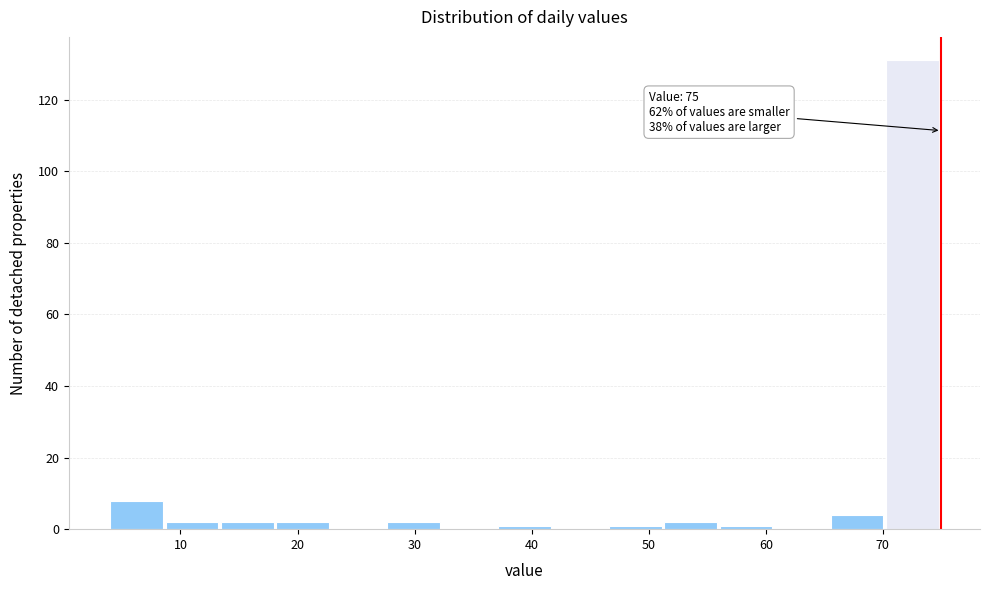

Over which range of the x-axis is the bar tallest?

70 to 75